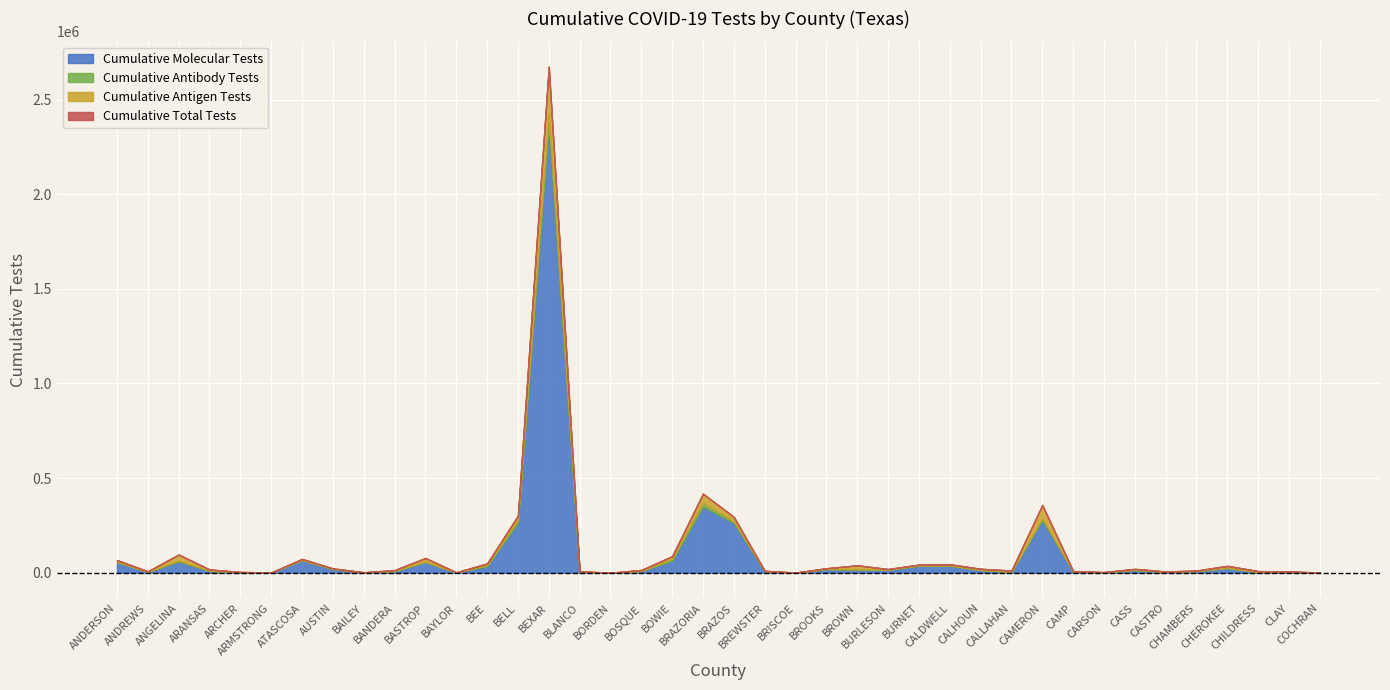

What is the difference between the maximum and minimum values in the Cumulative Antibody Tests series?

56521